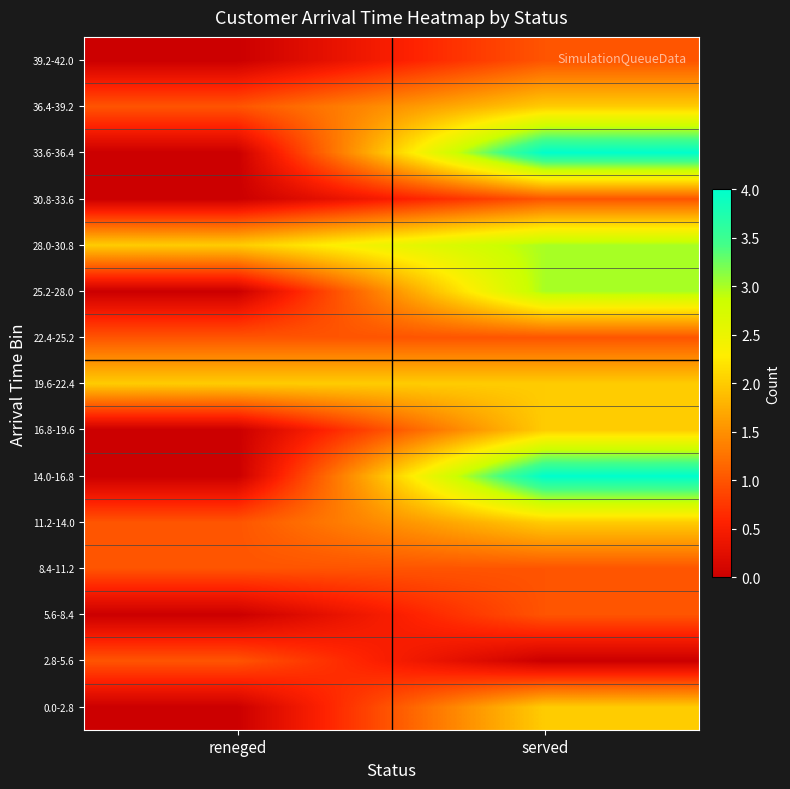

What is the maximum value shown in the chart?

4